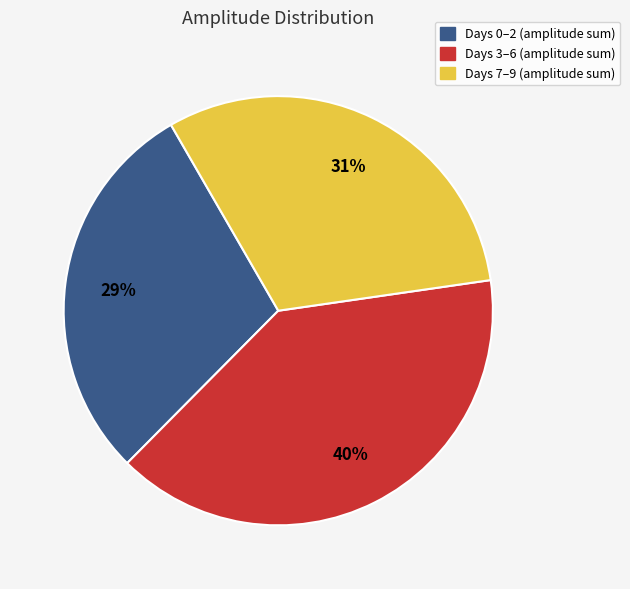

Does any single category account for the majority?

No